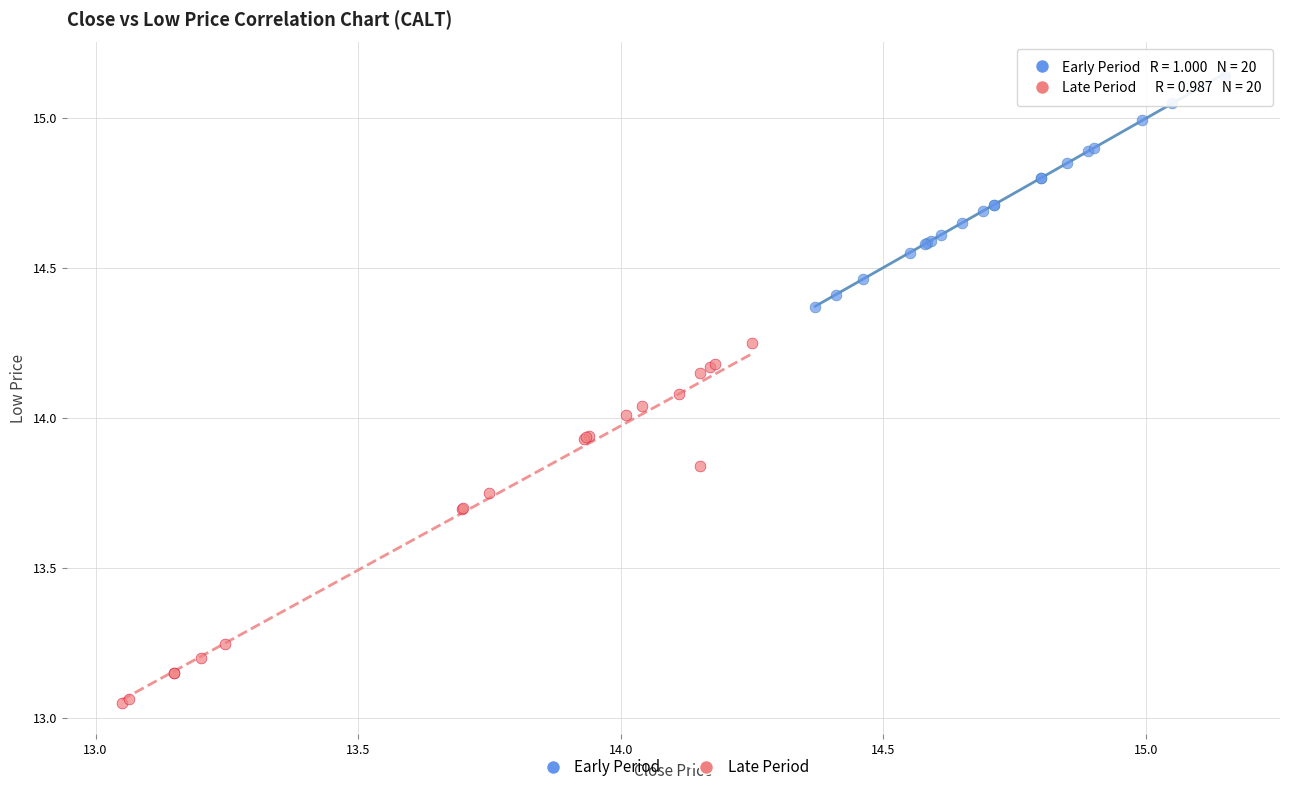

What are all the series names shown in the legend?

Early Period, Late Period